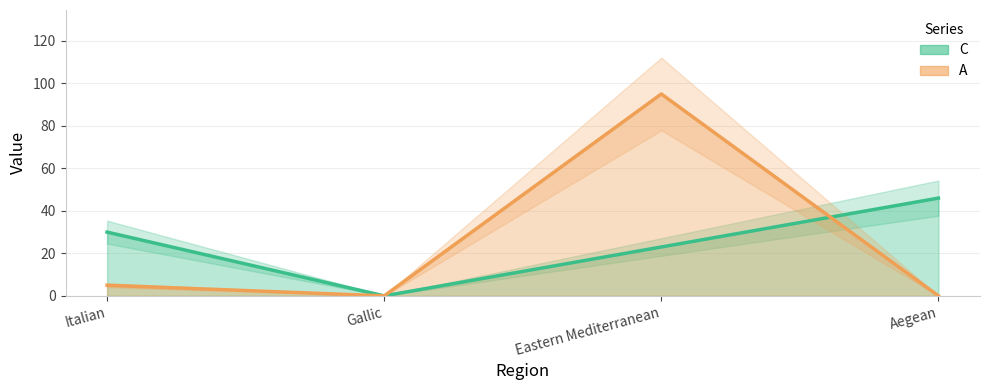

How many values in C are above zero?

3